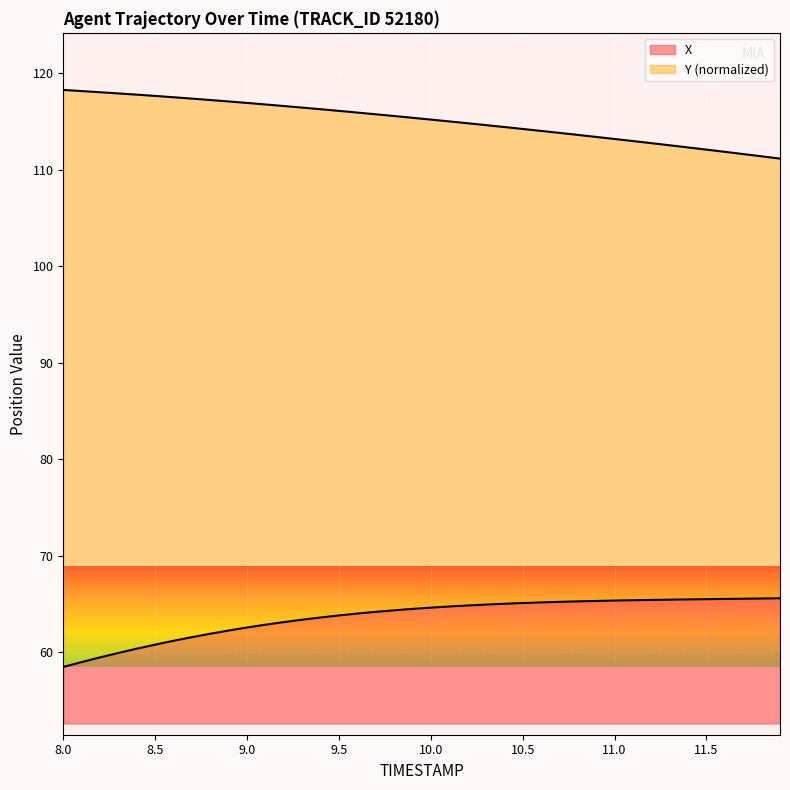

Where does the Y series first go above 115?

8.0